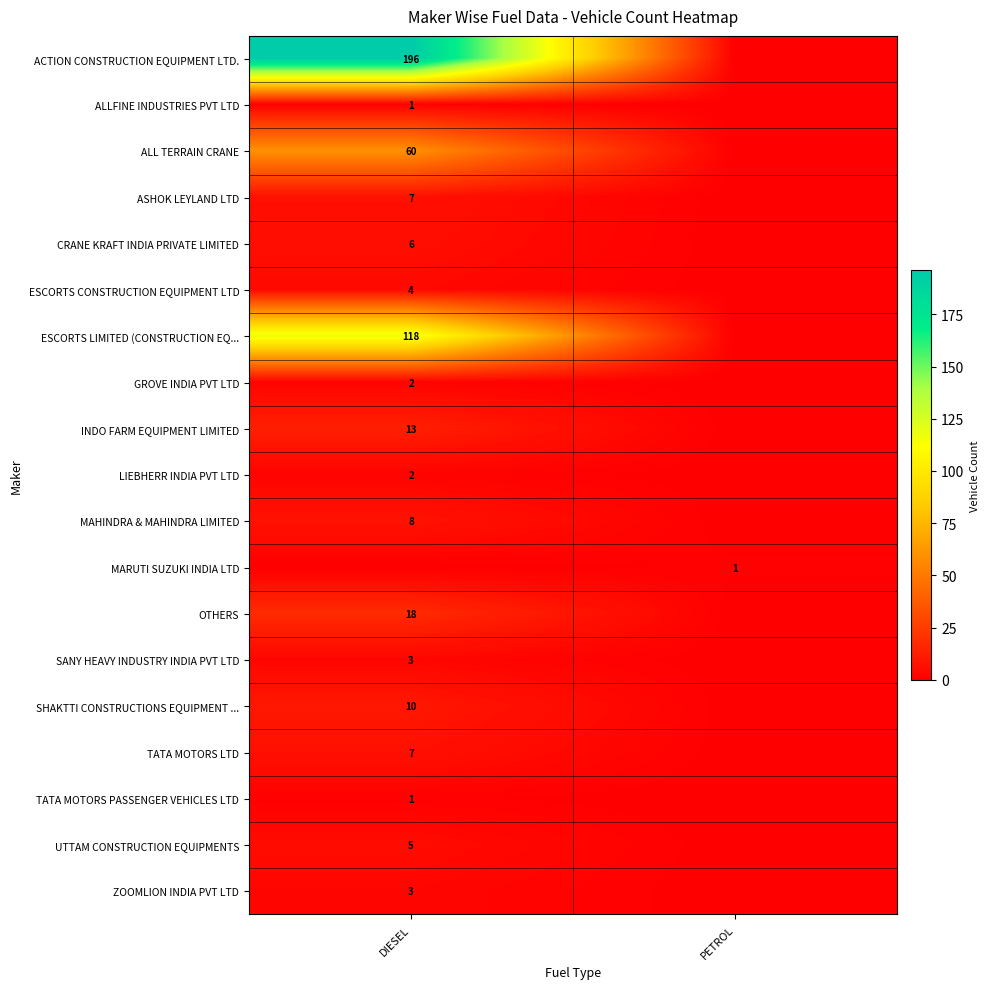

The value of LIEBHERR INDIA PVT LTD at DIESEL is 3. True or false?

False